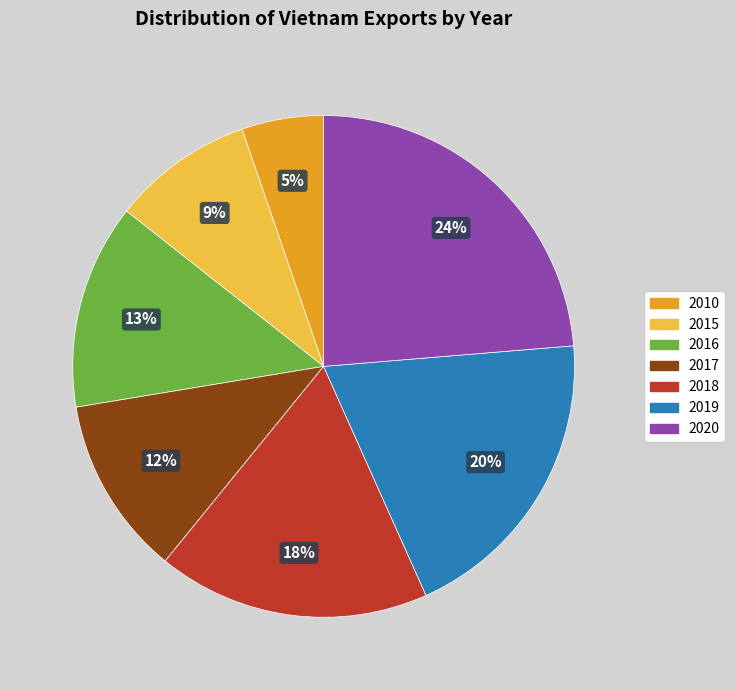

What is the ratio of the value at 2016 to the value at 2019?

0.7